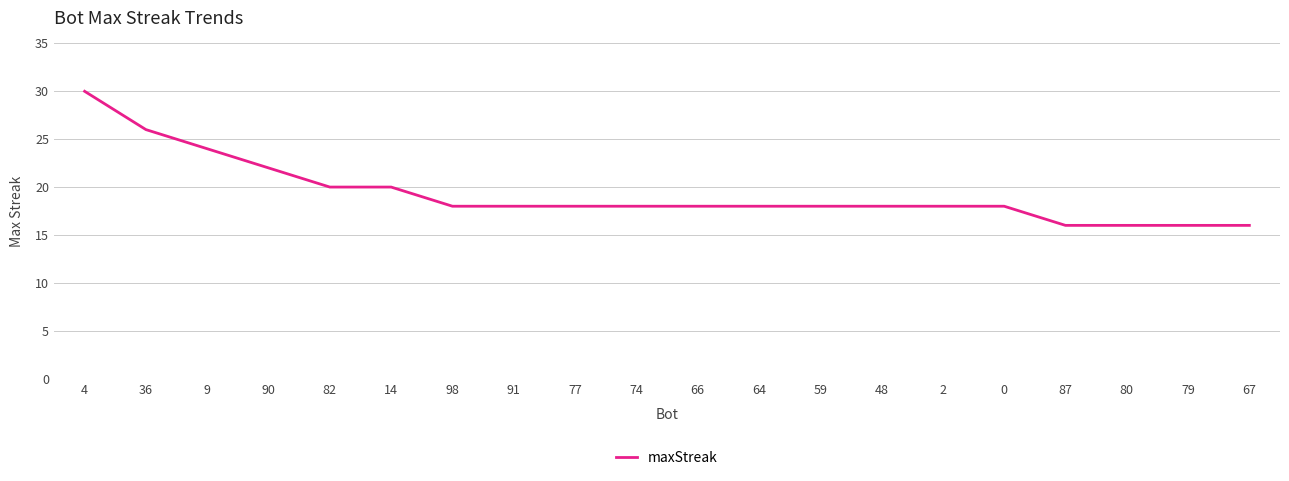

True or false: the data shows 30 at 4.

True